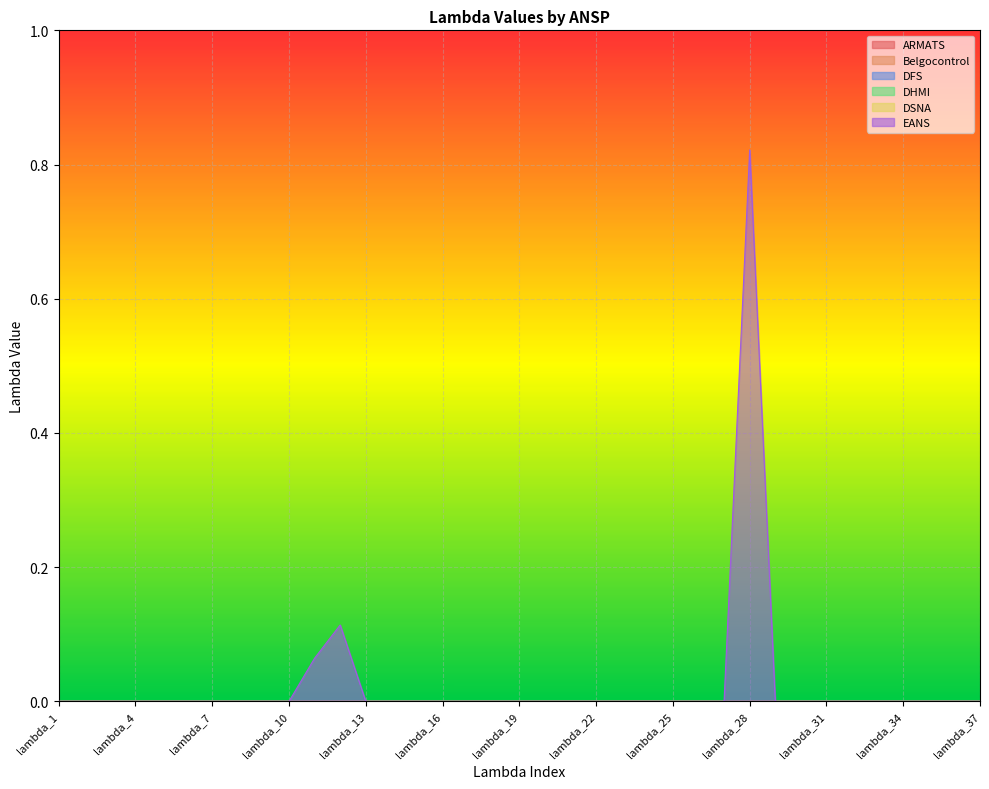

True or false: DHMI and ARMATS intersect in this chart.

False